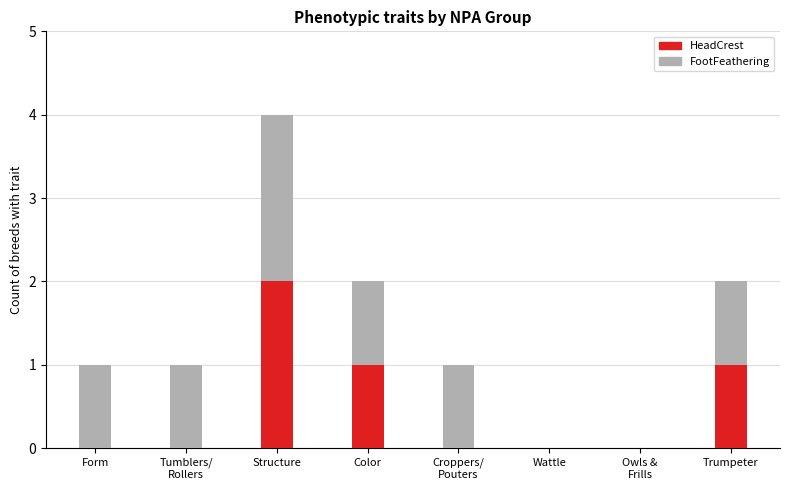

At which category is the sum across all series the highest?

Structure